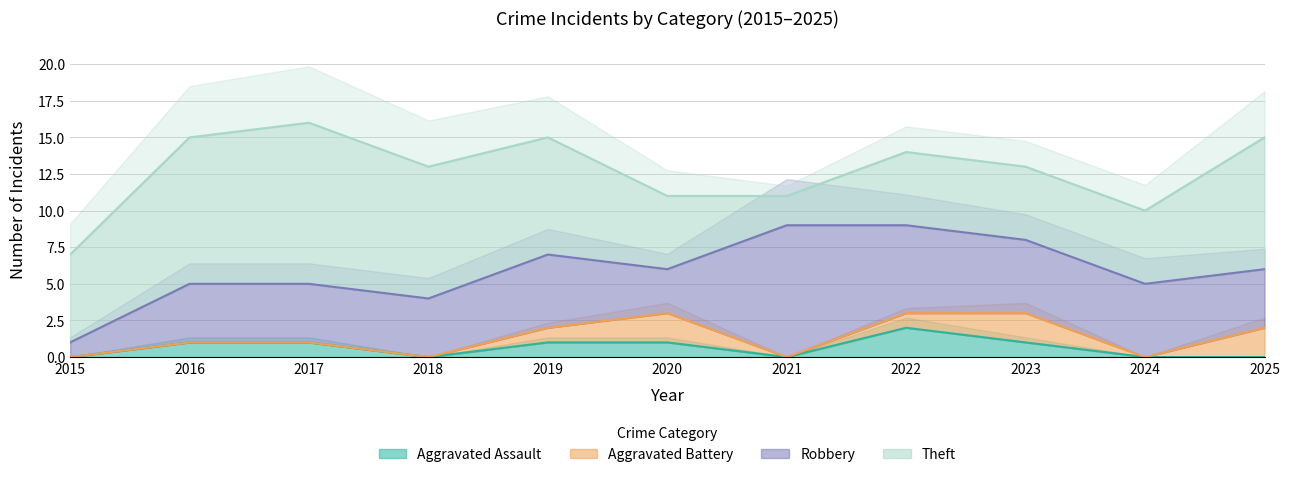

Is it true that Aggravated Assault equals 2 at 2023?

False